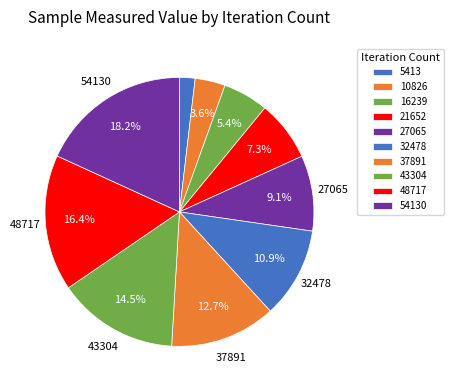

How many slices are in this pie chart?

10